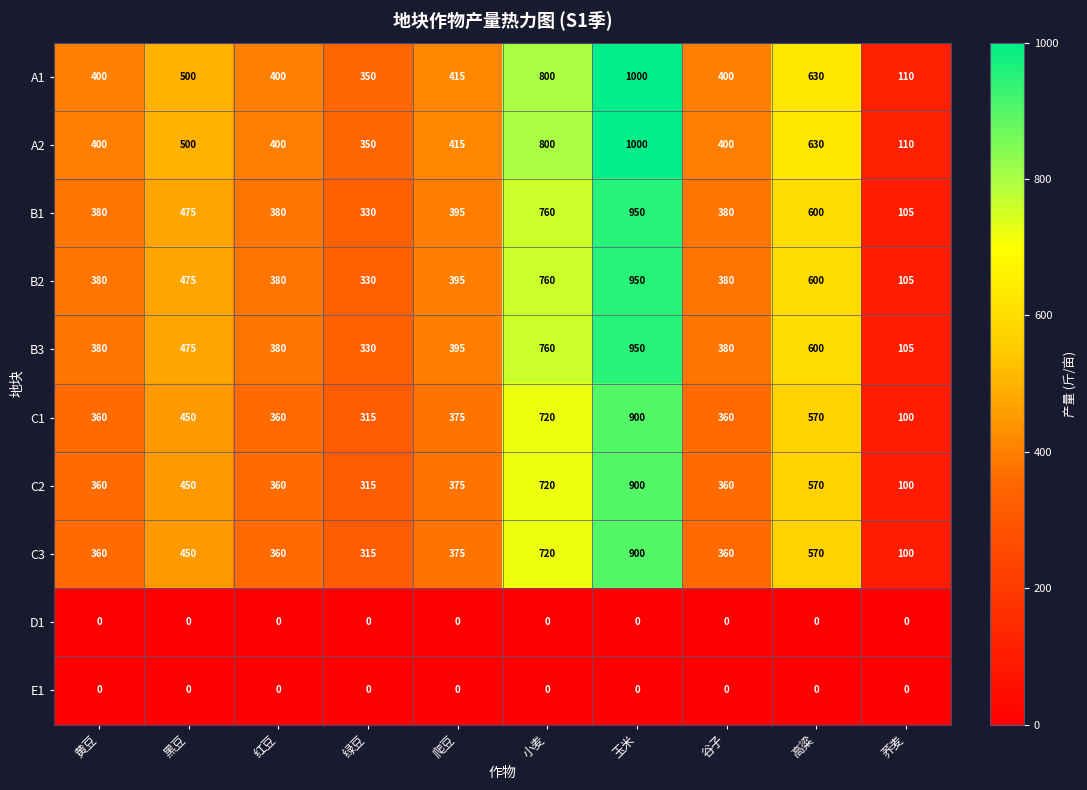

What is the difference between the highest and lowest values at 高粱?

630